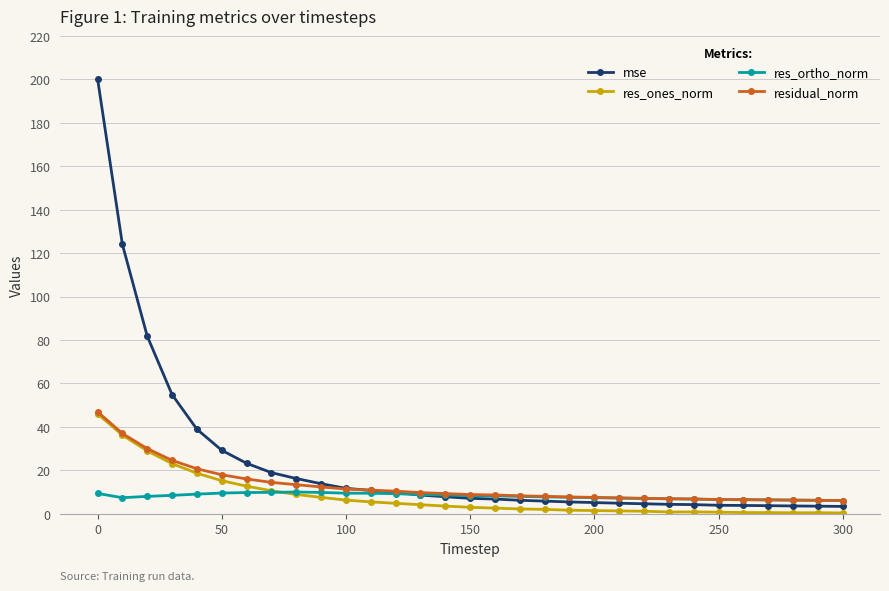

Which series has the largest total across all categories?

mse